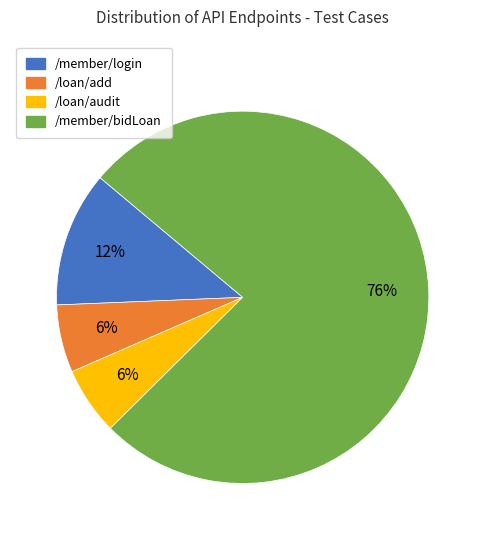

Is it true that /member/login is 12% of the pie?

True